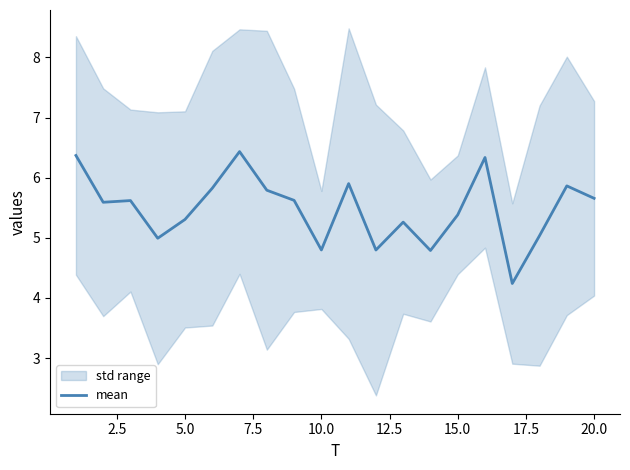

Reading left to right, transcribe all the data shown in this chart.

6.4	5.6	5.6	5.0	5.3	5.8	6.4	5.8	5.6	4.8	5.9	4.8	5.3	4.8	5.4	6.3	4.2	5.0	5.9	5.7